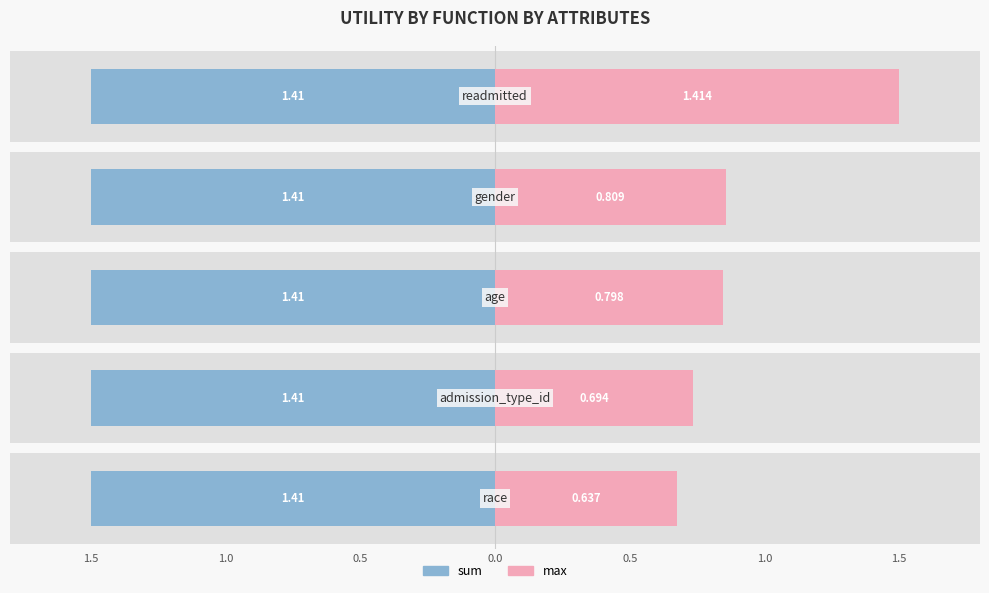

Which category has the highest value across all series?

readmitted